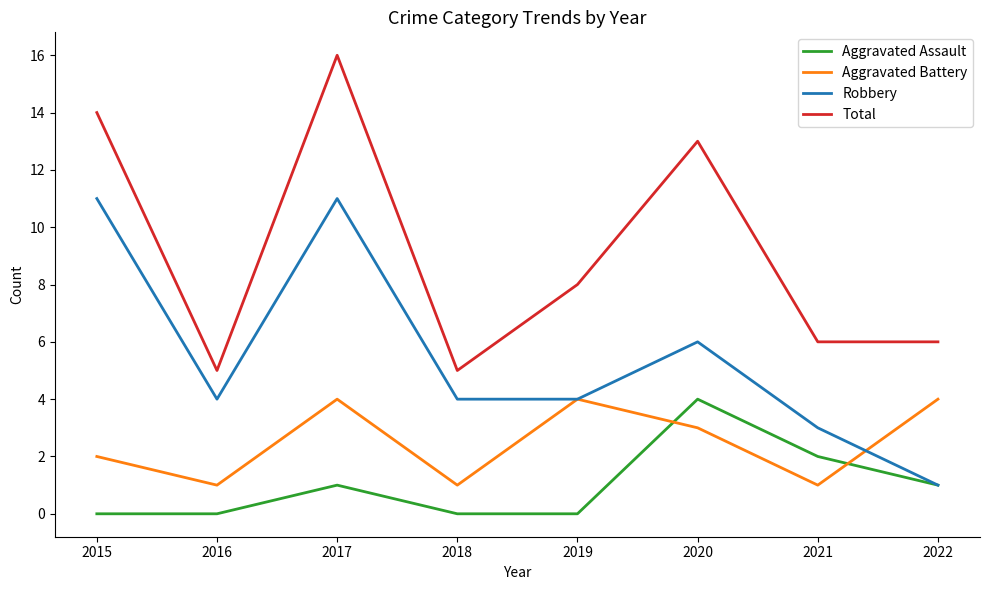

At which category does Aggravated Battery reach its first local valley?

2016